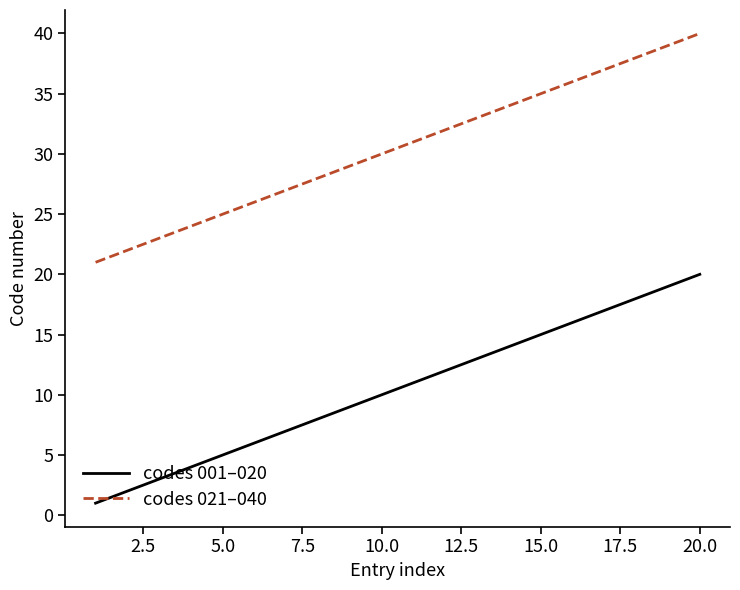

Reading right to left, list all the values displayed in this chart.

codes 001–020: 20	19	18	17	16	15	14	13	12	11	10	9	8	7	6	5	4	3	2	1
codes 021–040: 40	39	38	37	36	35	34	33	32	31	30	29	28	27	26	25	24	23	22	21